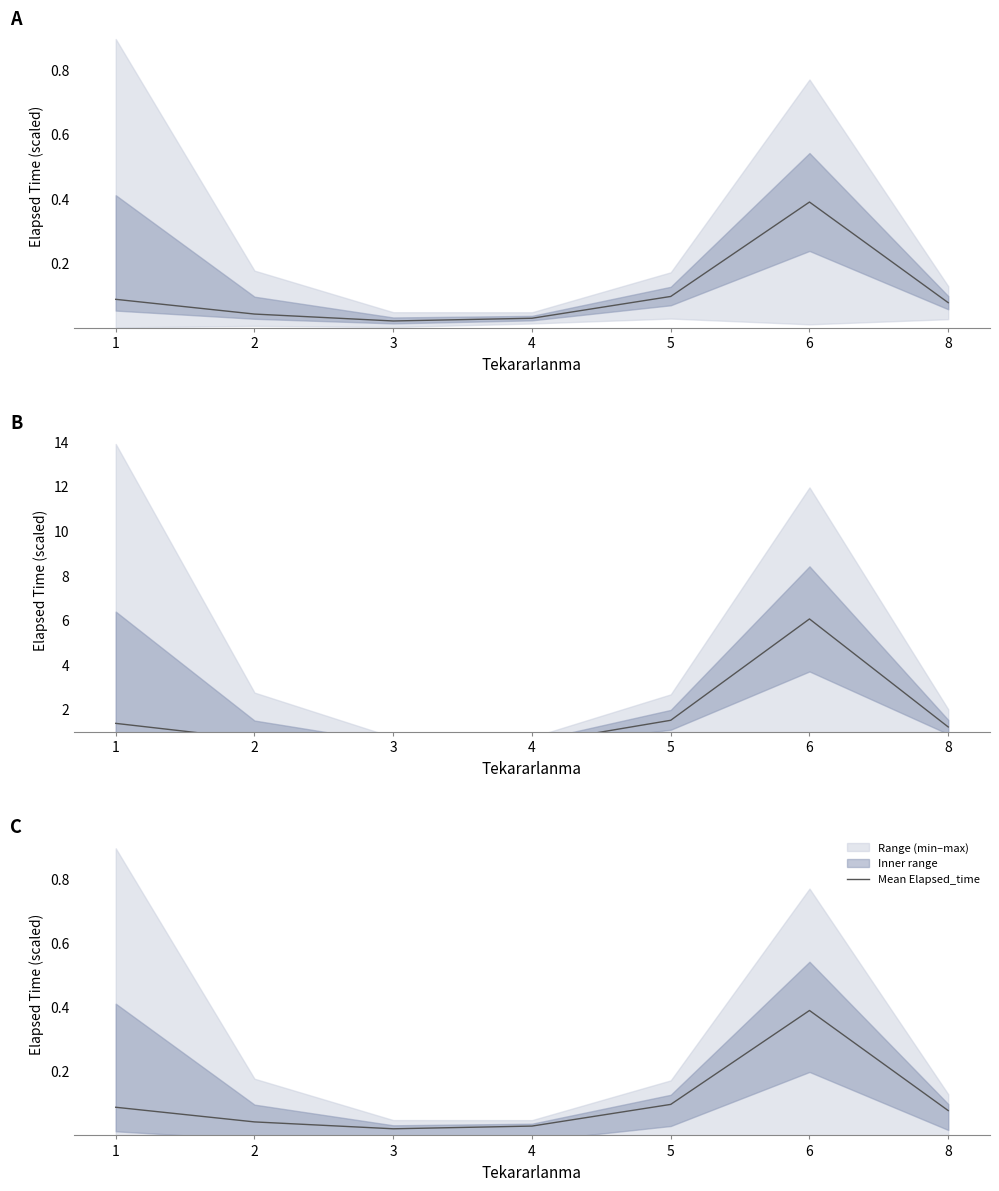

Which label corresponds to the smallest value in the chart?

3